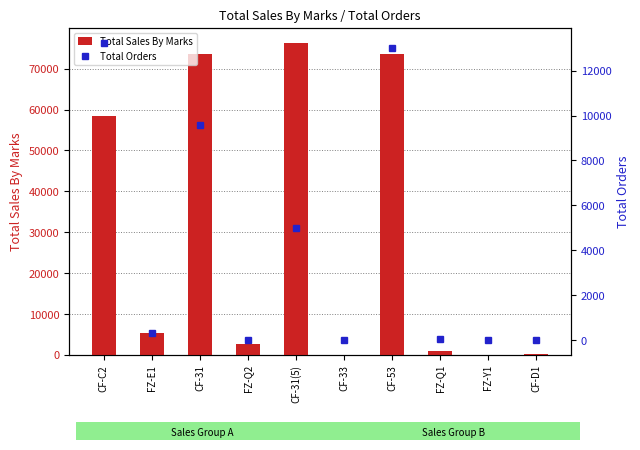

Is it true that Total Sales By Marks equals 87698 at CF-C2?

False